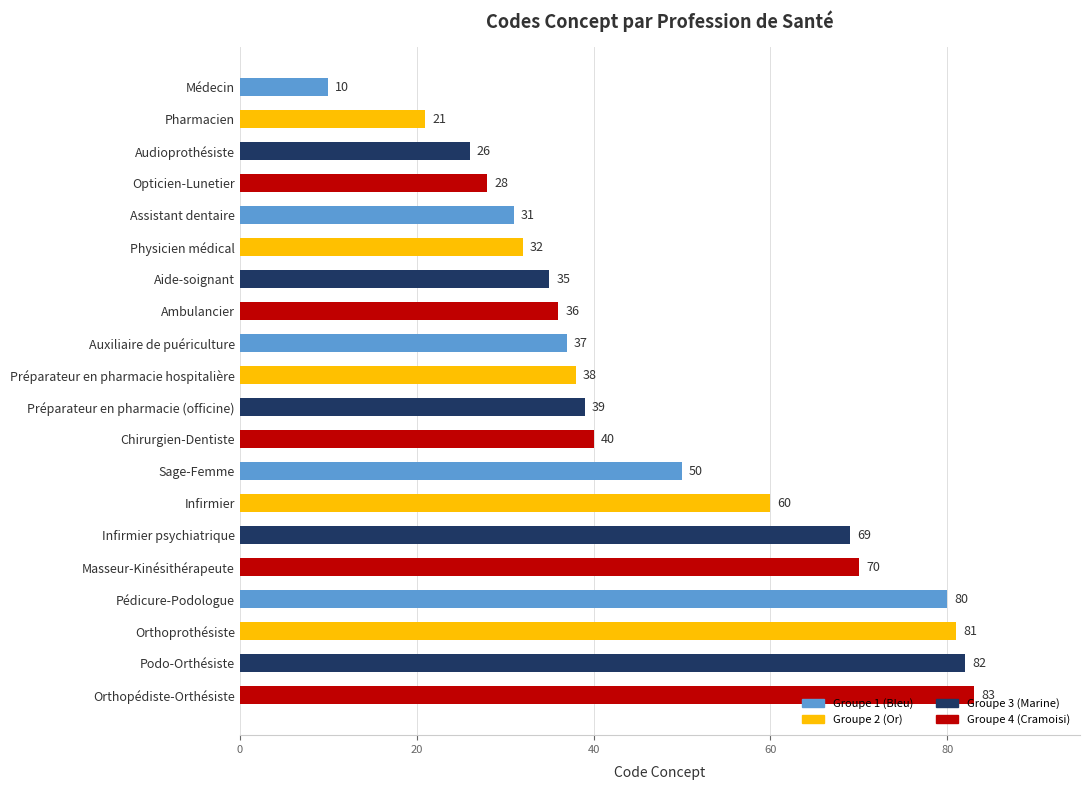

How many series are shown in this chart?

1